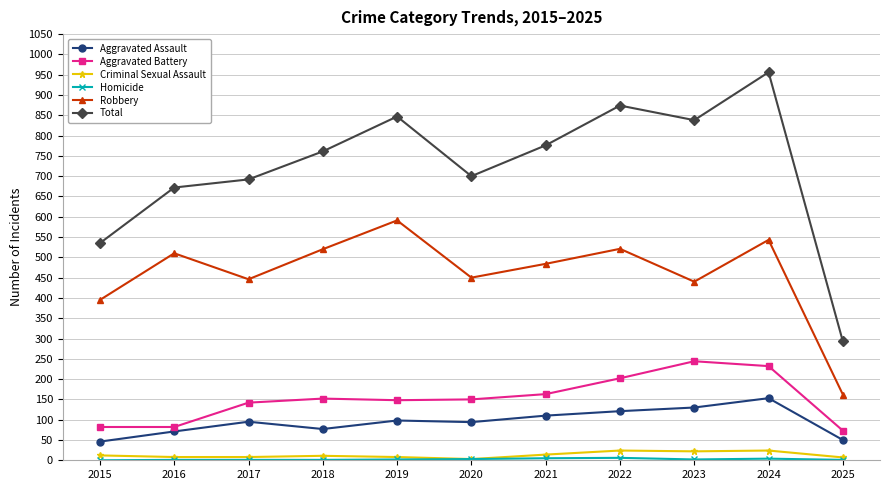

True or false: Aggravated Assault and Total cross at least once.

False